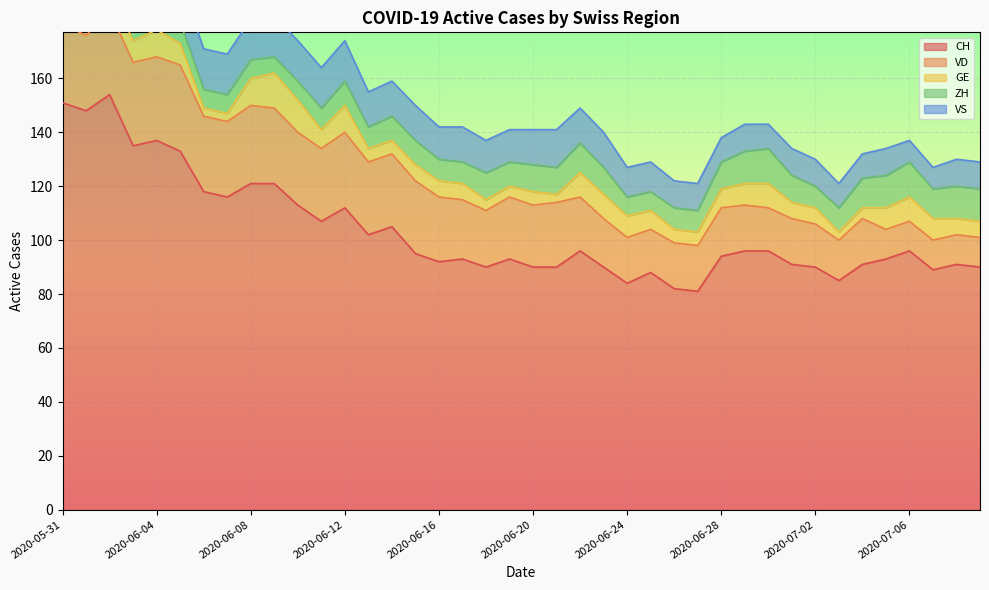

Where is the first local minimum for VS?

2020-06-03